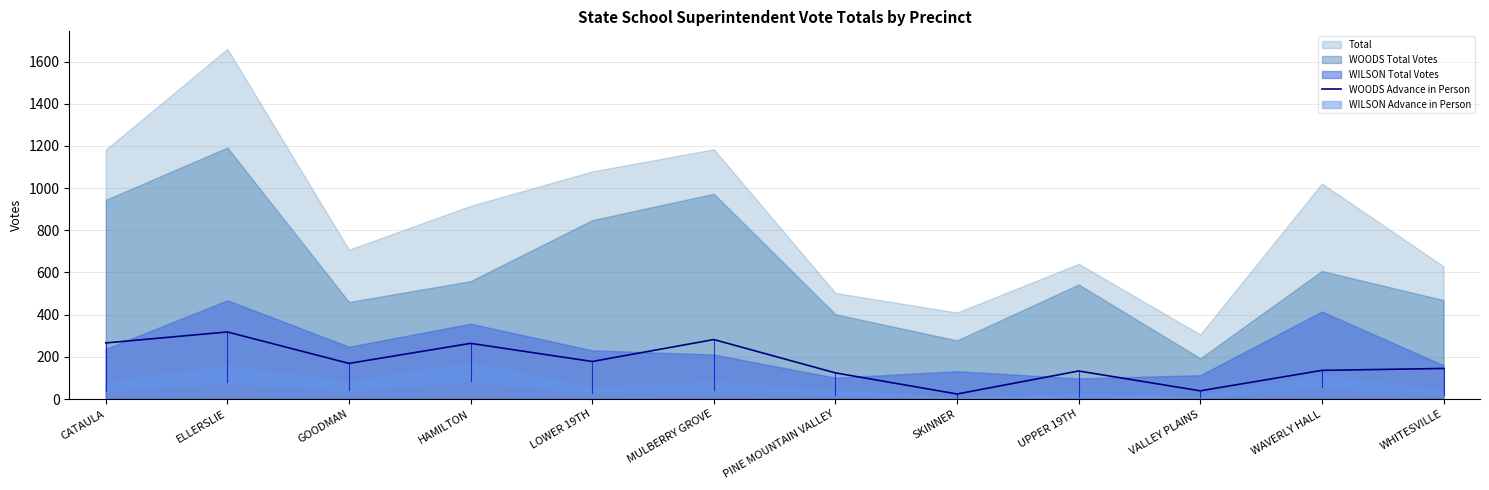

The WOODS Advance in Person series shows 169 at GOODMAN. True or false?

True